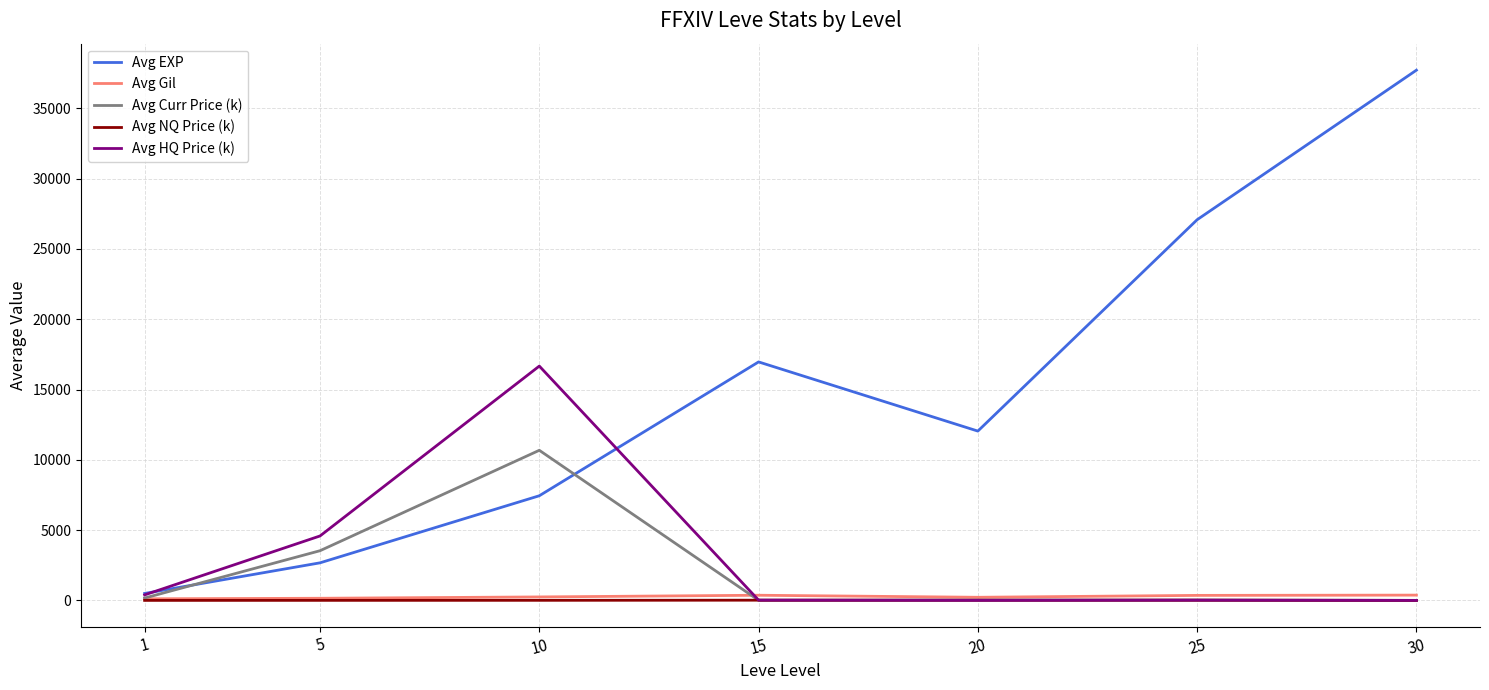

At which label does Avg HQ Price (k) first exceed 18?

1